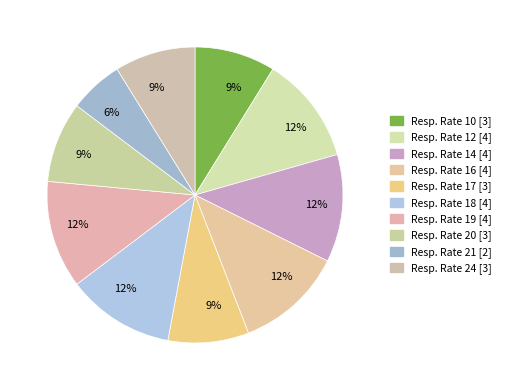

Which slice is the smallest?

21